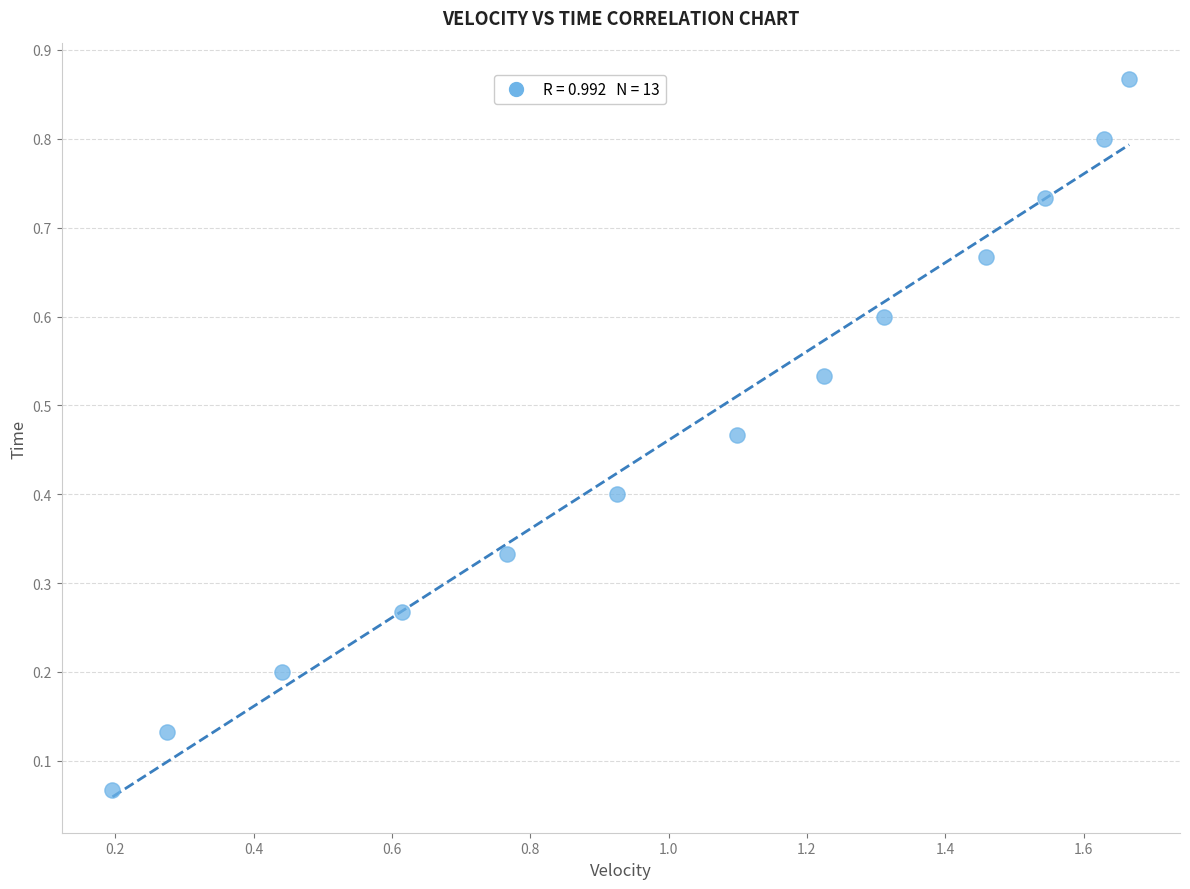

What is the range of Y values (max minus min)?

0.8